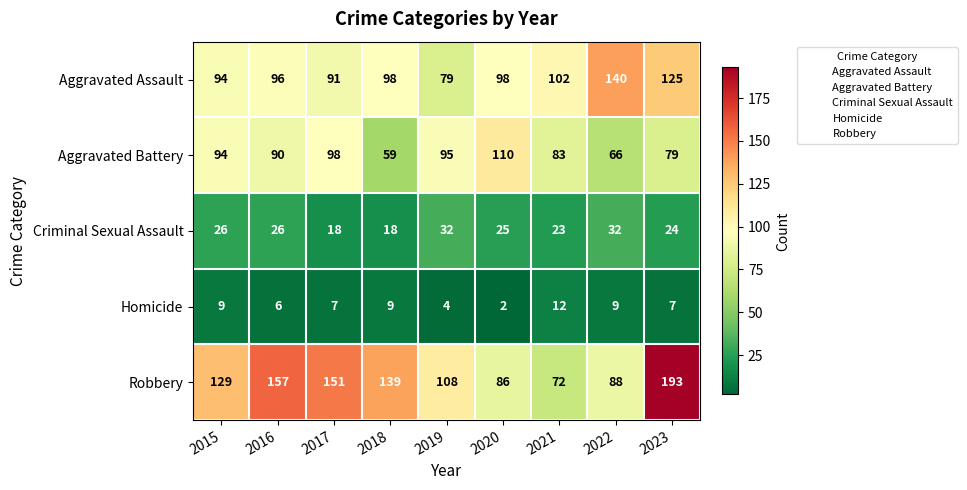

The value of Homicide at 2018 is 9. True or false?

True